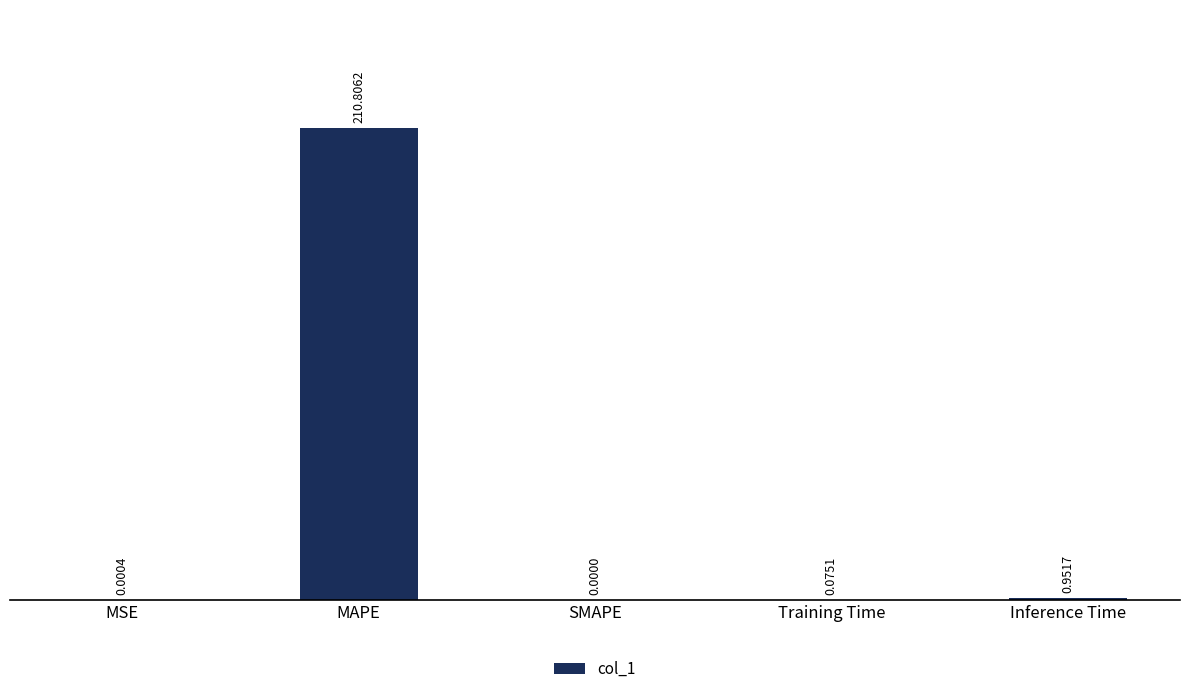

What is the sum of all values?

211.8